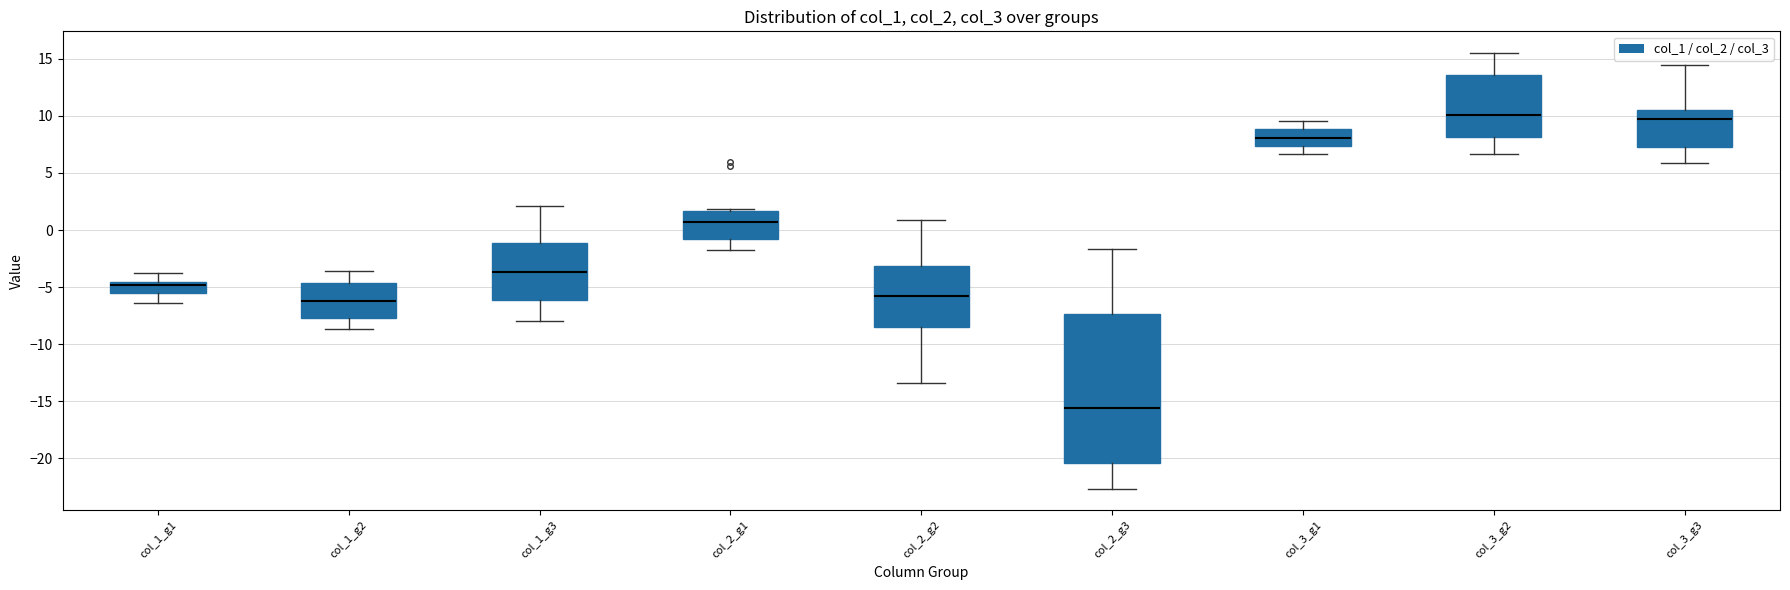

Reading left to right, transcribe this box plot: for each box, give where its median line is, the range the box spans, and where its two whiskers end, as read against the y-axis. The values are not printed on the chart, so give them approximately, as read against the axis.

col_1_g1: median -5.0, box -5.5 to -4.5, whiskers -6.5 to -3.5
col_1_g2: median -6.0, box -7.5 to -4.5, whiskers -8.5 to -3.5
col_1_g3: median -3.5, box -6.0 to -1.0, whiskers -8.0 to 2.0
col_2_g1: median 0.5, box -1.0 to 1.5, whiskers -1.5 to 2.0
col_2_g2: median -5.5, box -8.5 to -3.0, whiskers -13.5 to 1.0
col_2_g3: median -15.5, box -20.5 to -7.5, whiskers -22.5 to -1.5
col_3_g1: median 8.0, box 7.5 to 9.0, whiskers 6.5 to 9.5
col_3_g2: median 10.0, box 8.0 to 13.5, whiskers 6.5 to 15.5
col_3_g3: median 9.5, box 7.0 to 10.5, whiskers 6.0 to 14.5